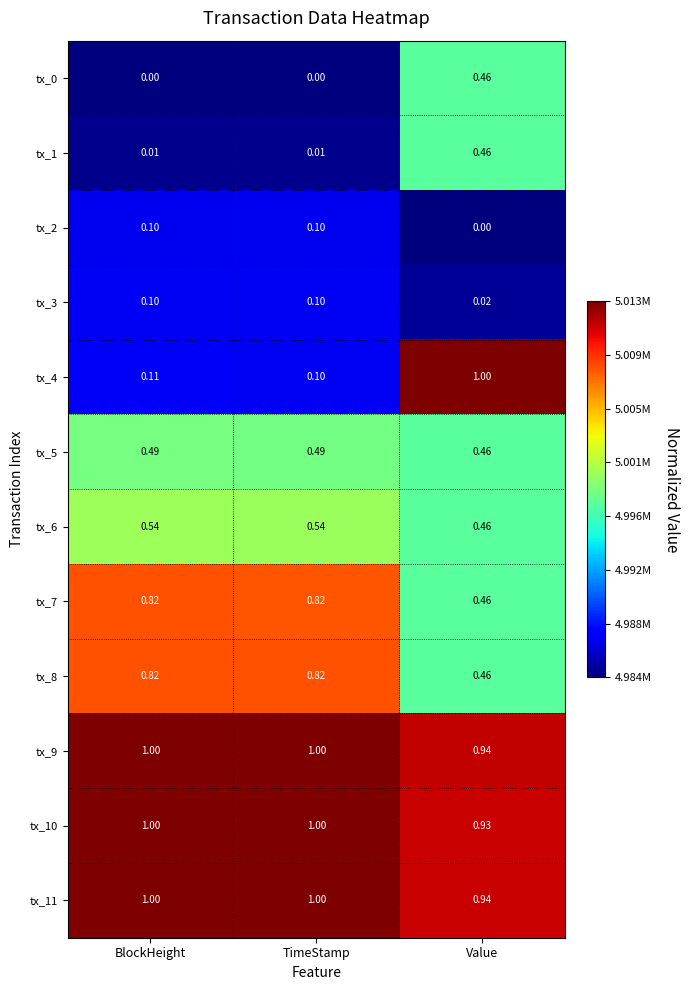

At which category is the sum across all series the highest?

Value